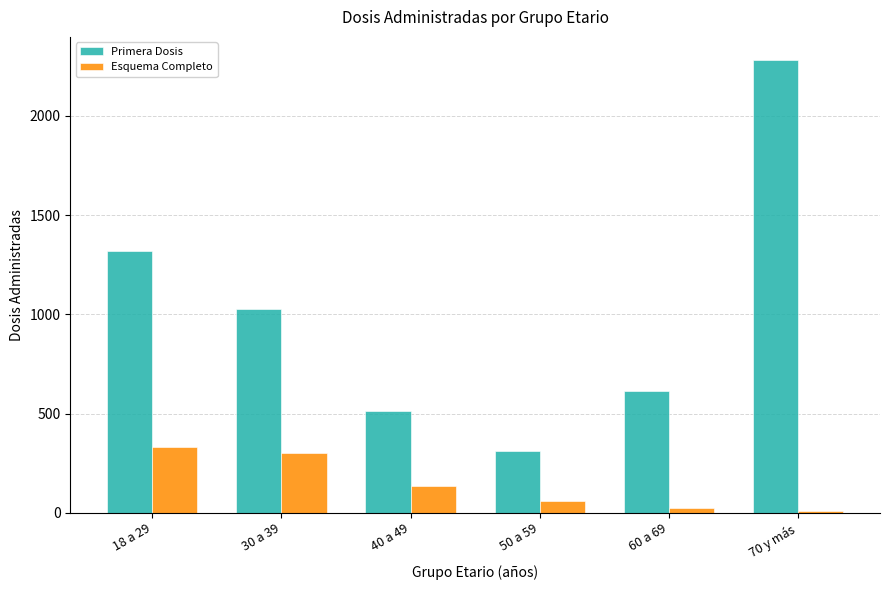

What is the sum of all Primera Dosis values?

6074